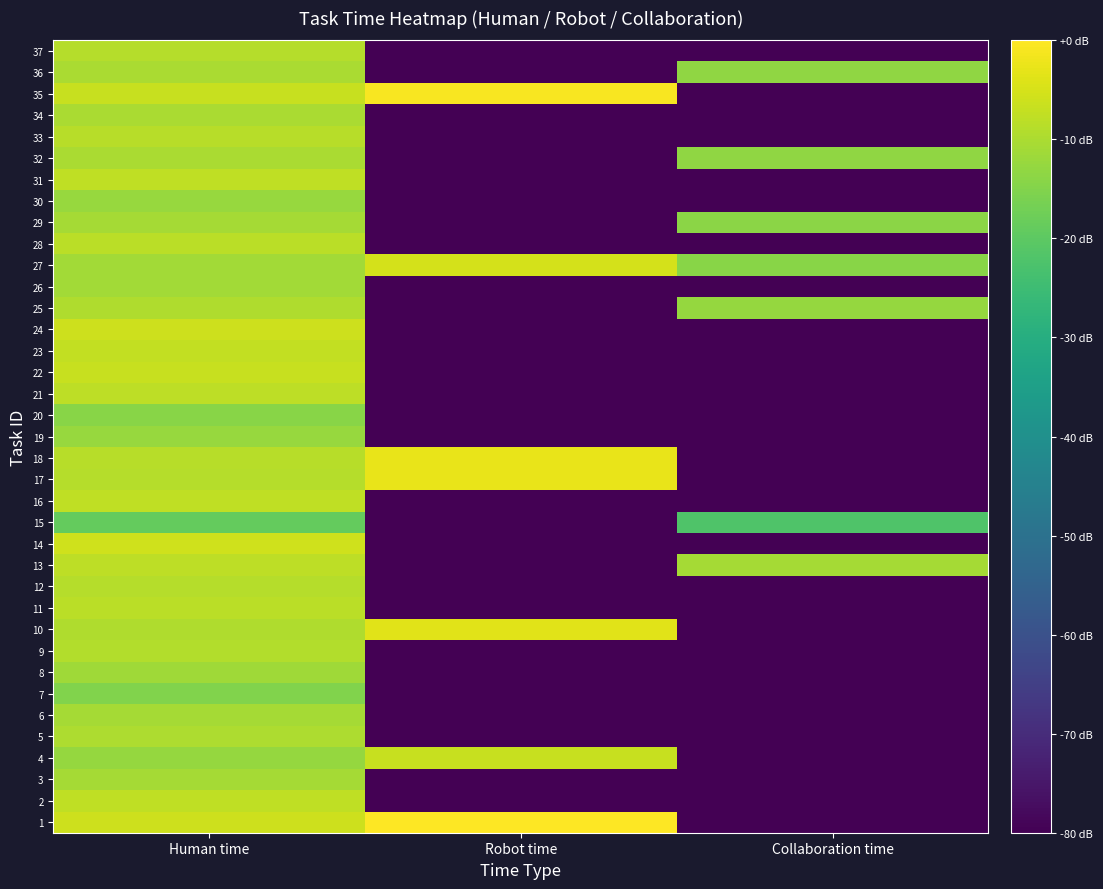

How many data points does each series have?

3